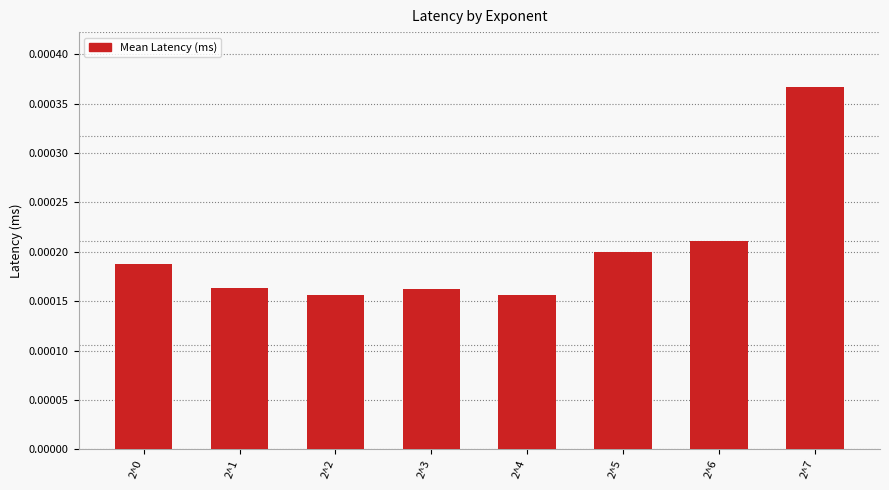

How many values are between 0 and 1?

8